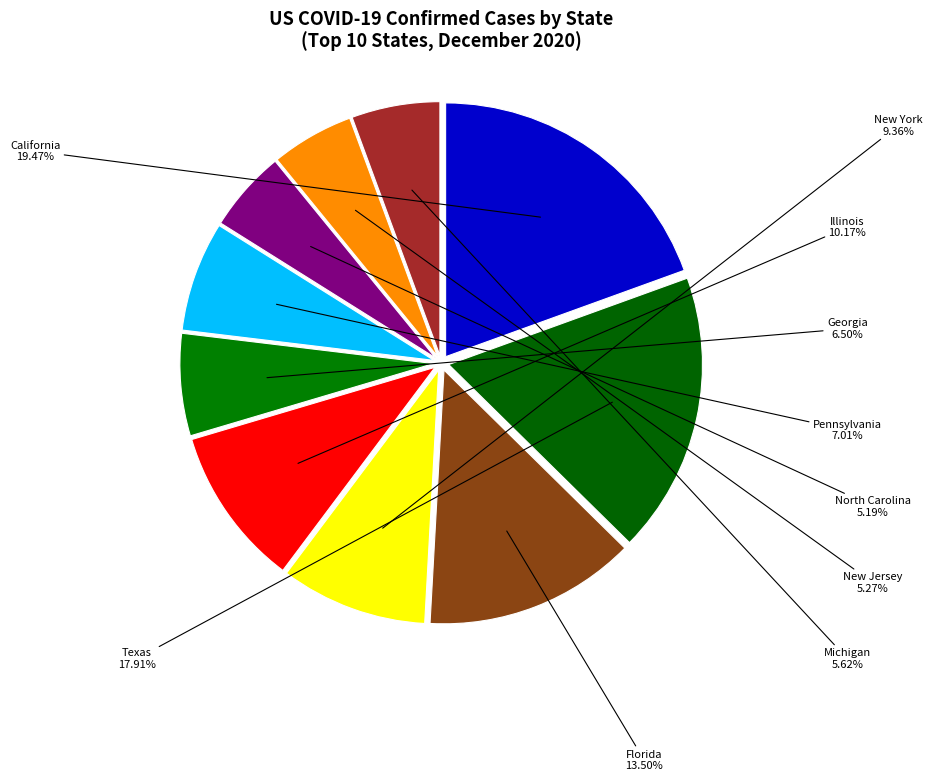

To the nearest percent, what portion does New Jersey represent?

5%